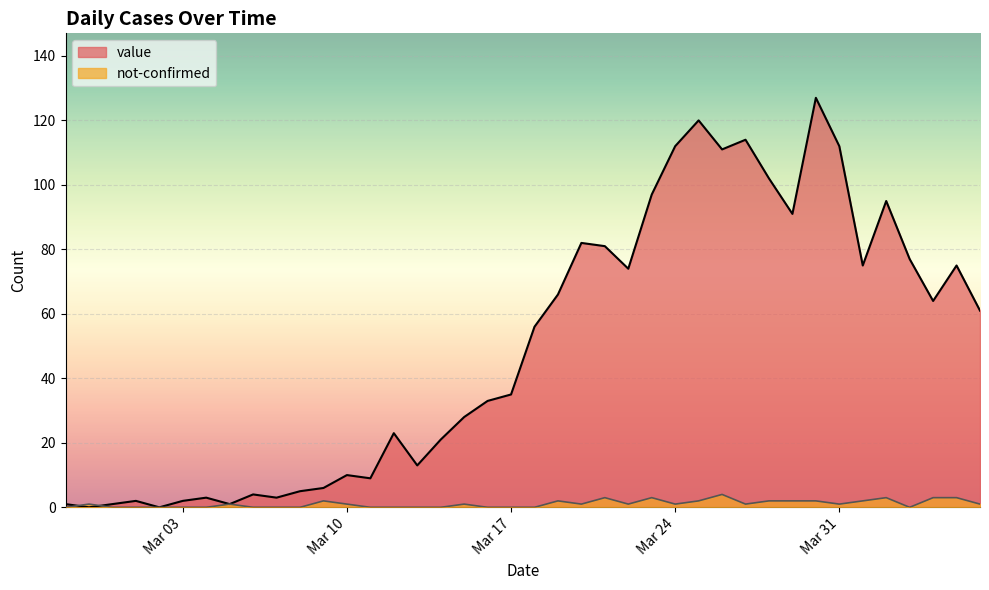

What is the value of the not-confirmed point at the 31st from the left?

2